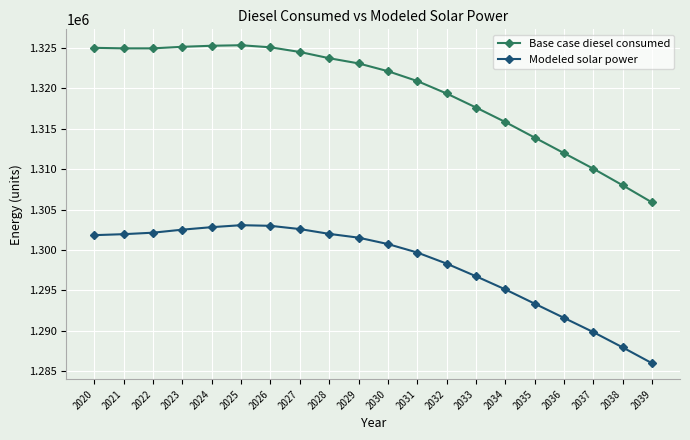

Is it true that Modeled solar power equals 1303066.0 at 2025?

True